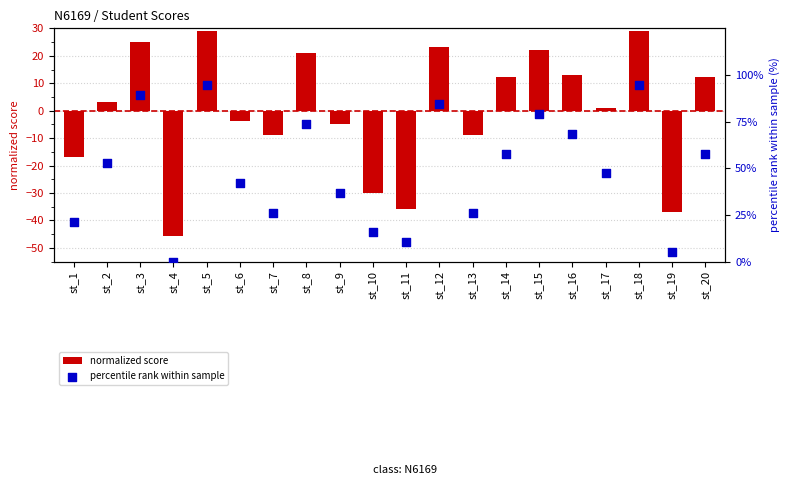

Is the value of normalized score at st_1 greater than the value of percentile rank within sample at st_14?

No